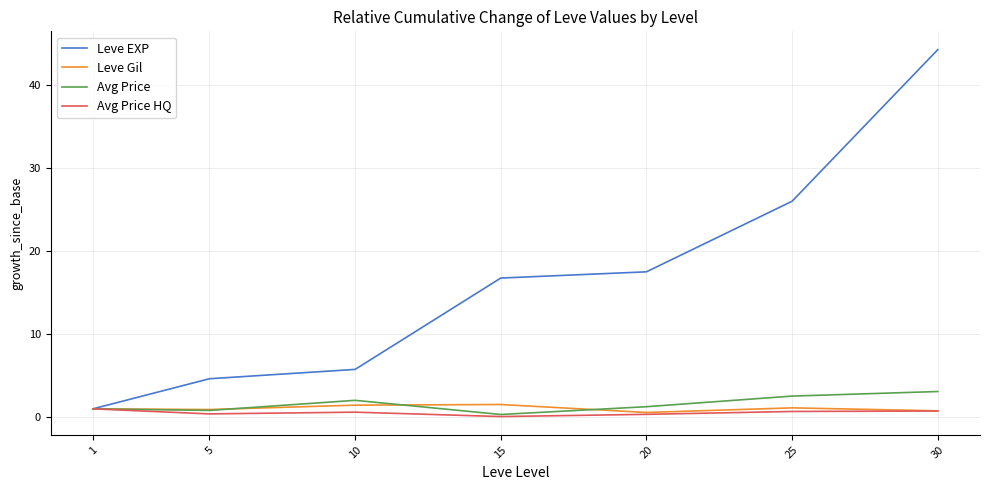

Is it true that Leve EXP equals 16.8 at 15?

True